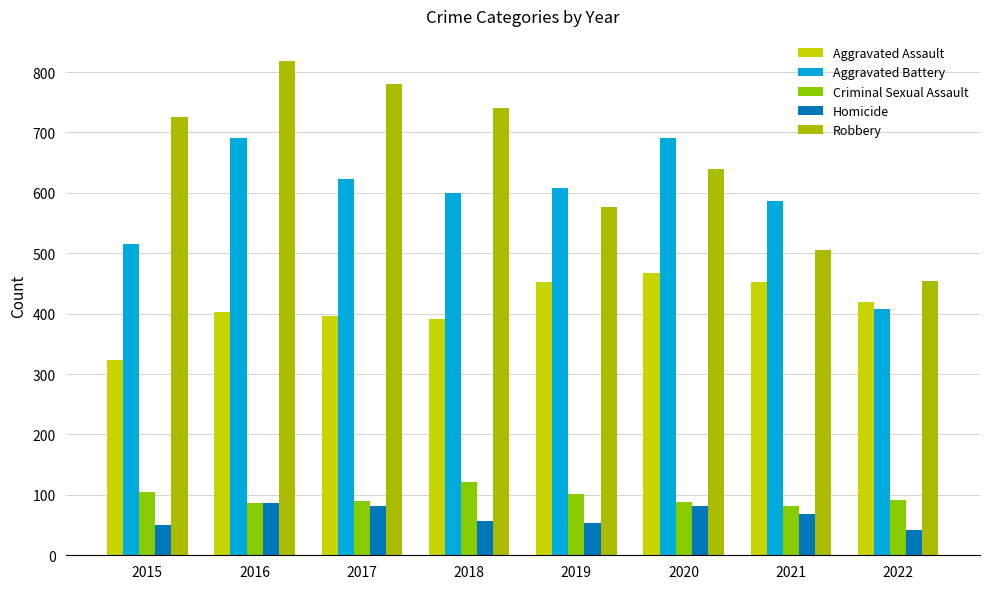

True or false: Aggravated Battery has a value of 623 at 2017.

True